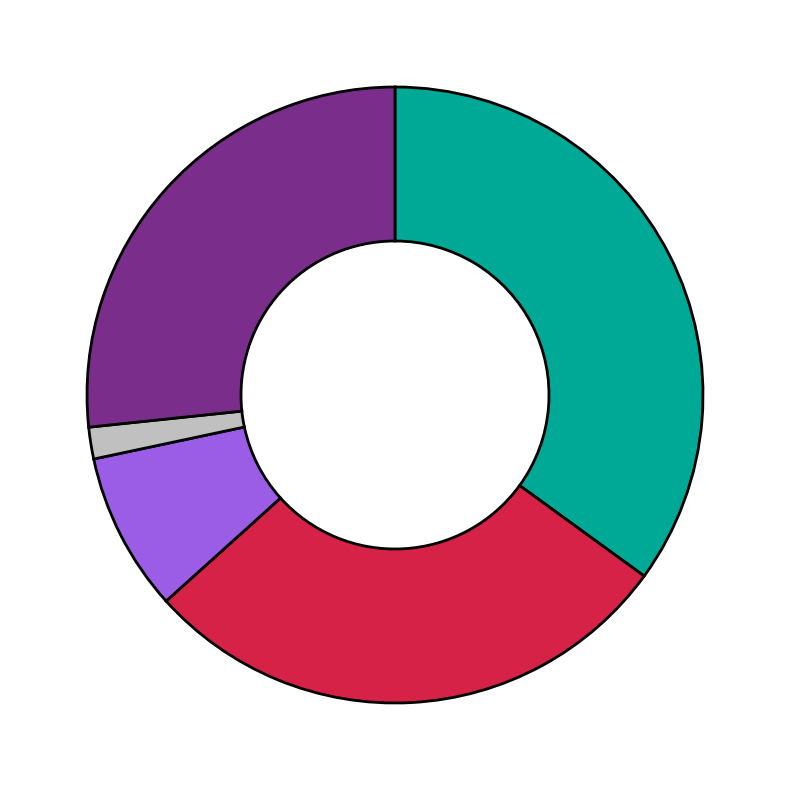

Does any single category account for the majority?

No